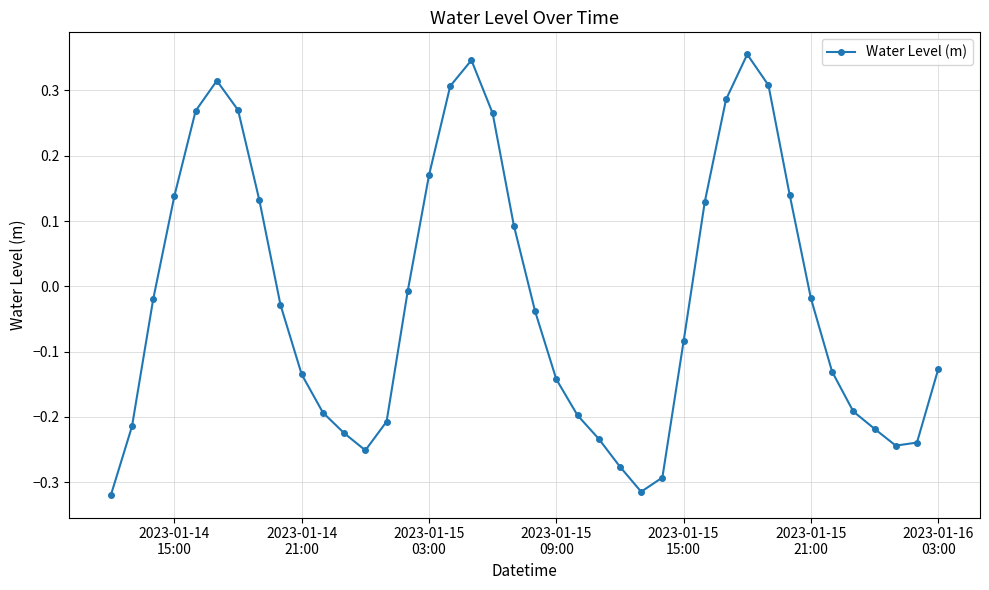

How many points are higher than both their immediate neighbors (excluding endpoints)?

3